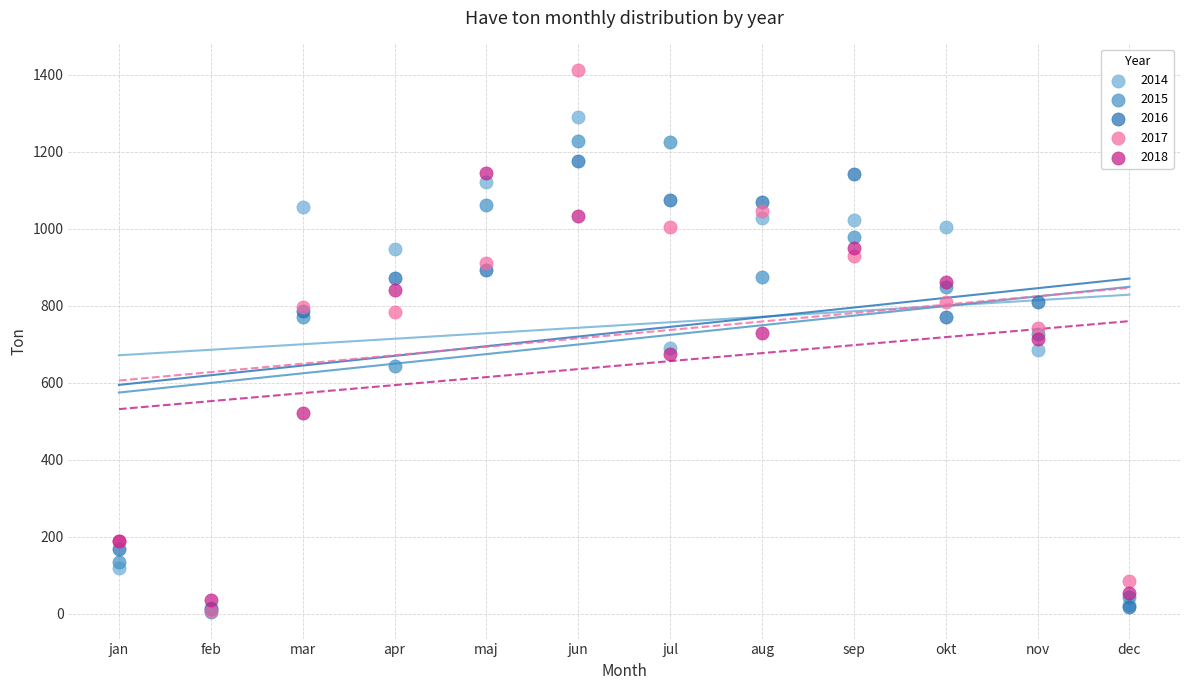

Which series contains the highest Y value?

2017